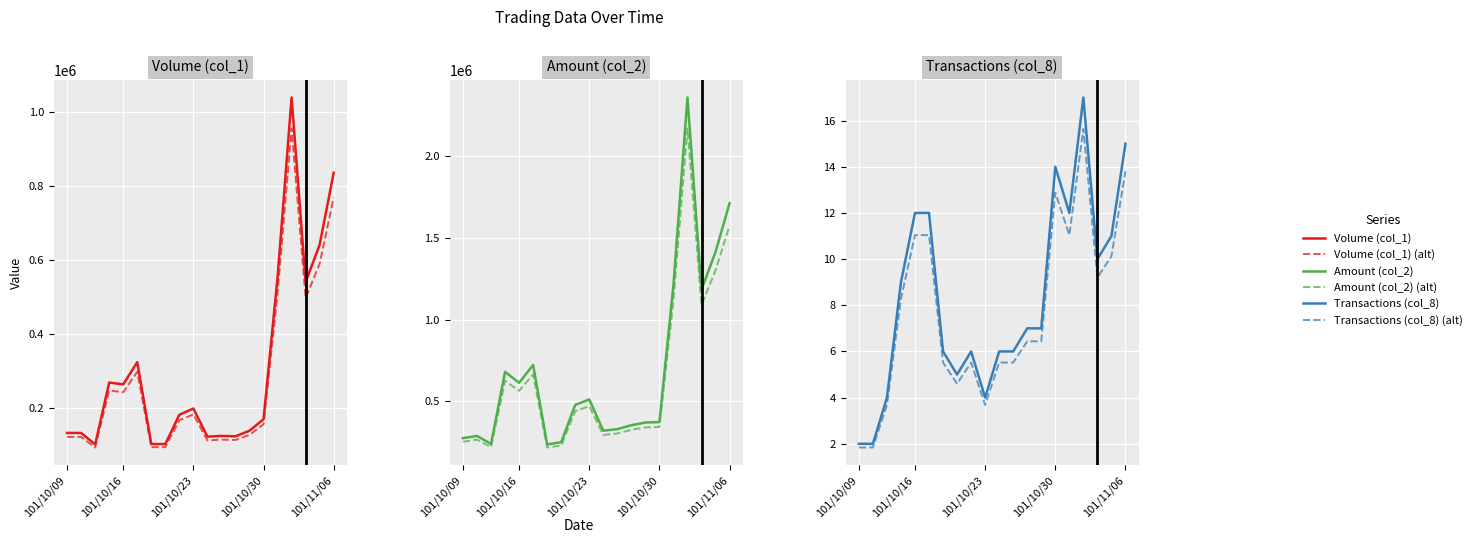

True or false: Transactions (col_8) (alt) and Volume (col_1) cross at least once.

False